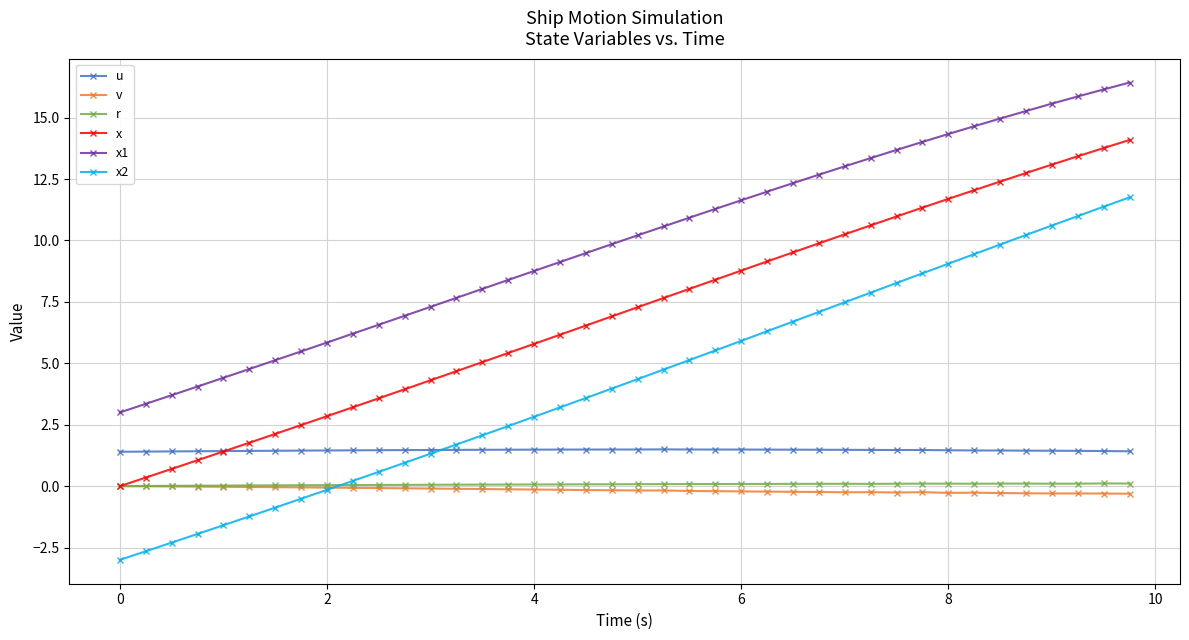

Which series has the largest range (max minus min)?

x2